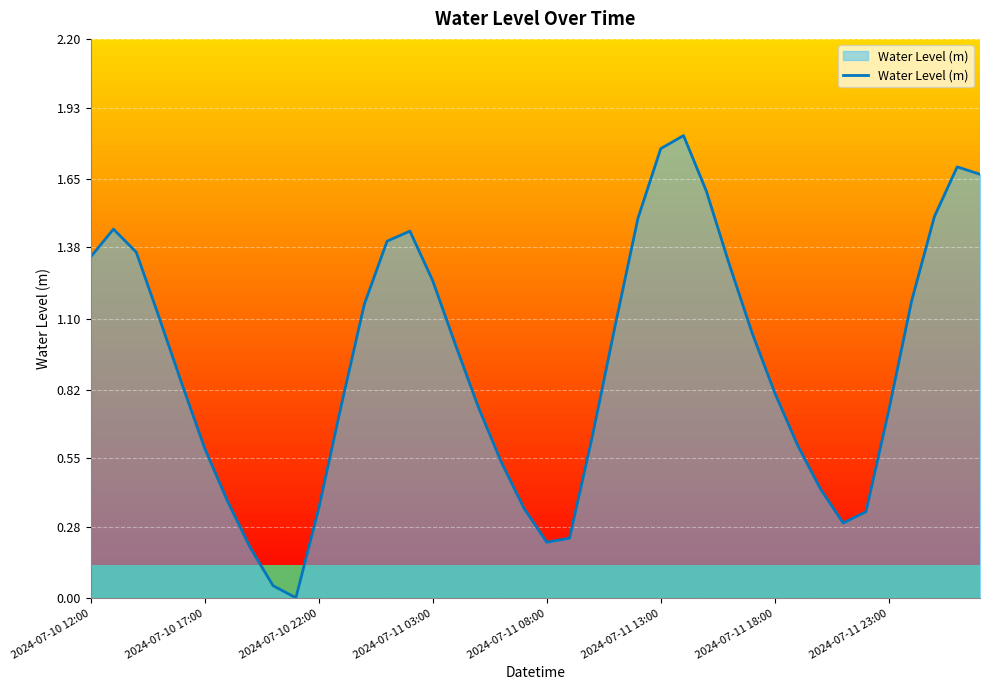

Is it true that the value at 2024-07-10 22:00 is 0.5?

False